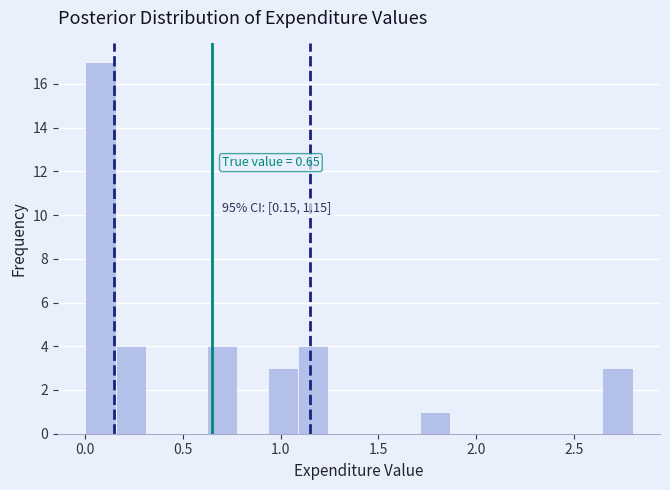

Read against the x-axis, roughly where is the centre of the tallest bar?

0.10